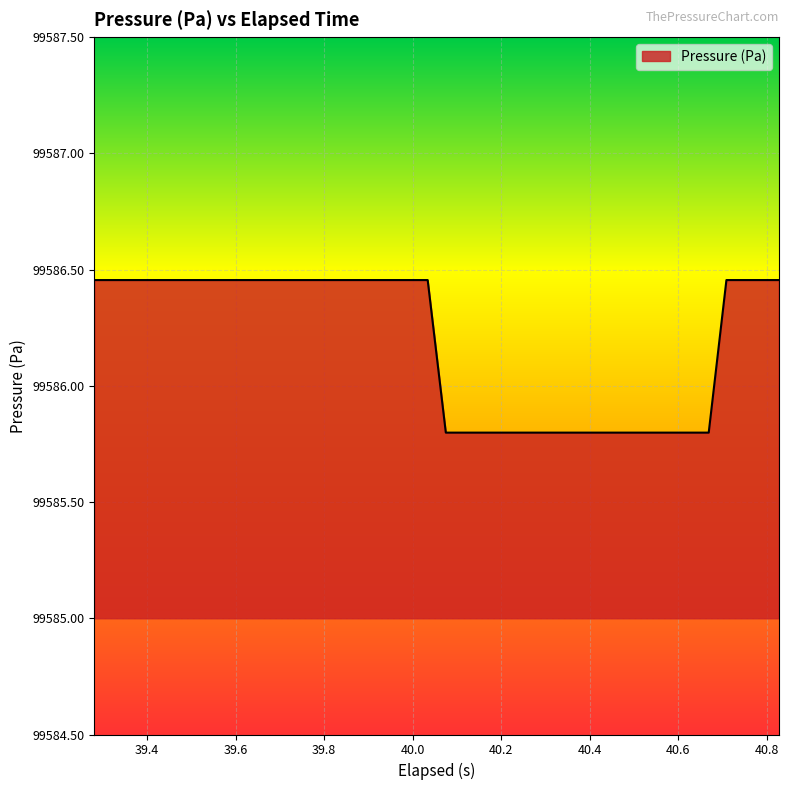

What is the smallest value displayed?

99585.8